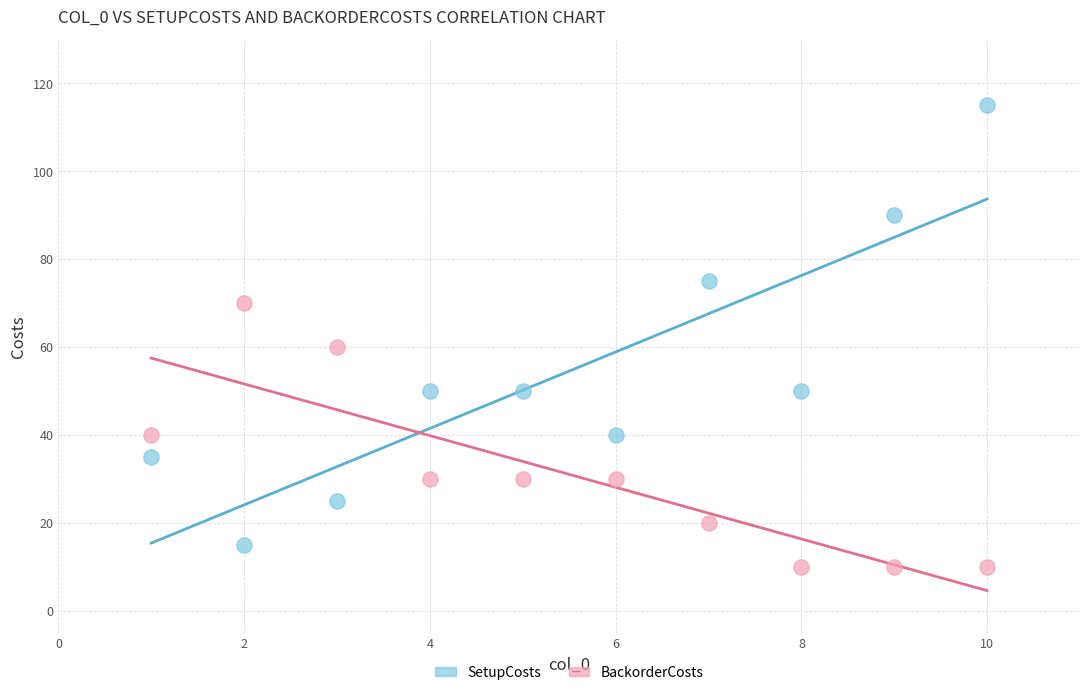

Across all data points, what is the range of X values (max minus min)?

9